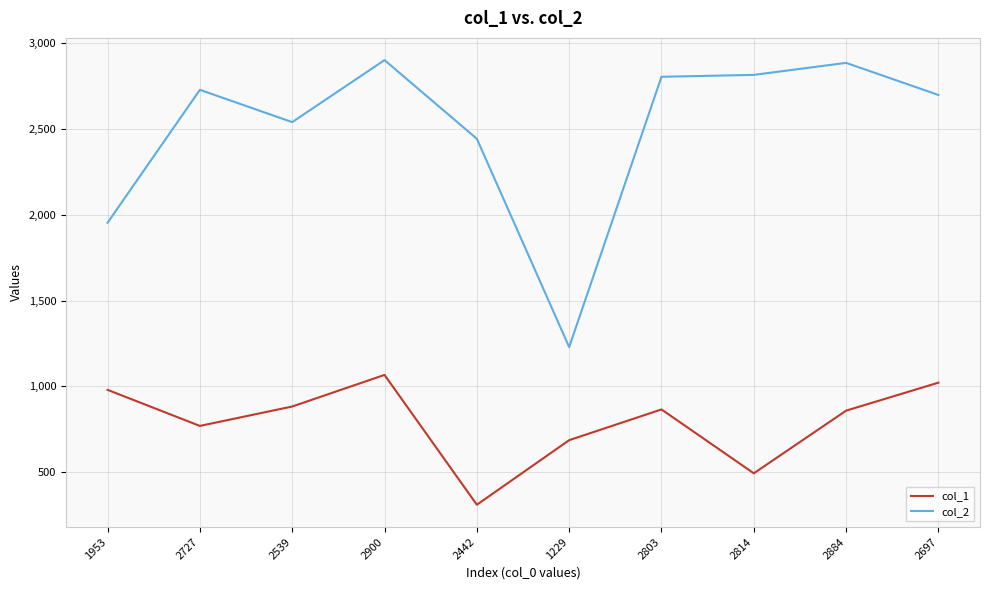

Which series has the widest spread of values?

col_2